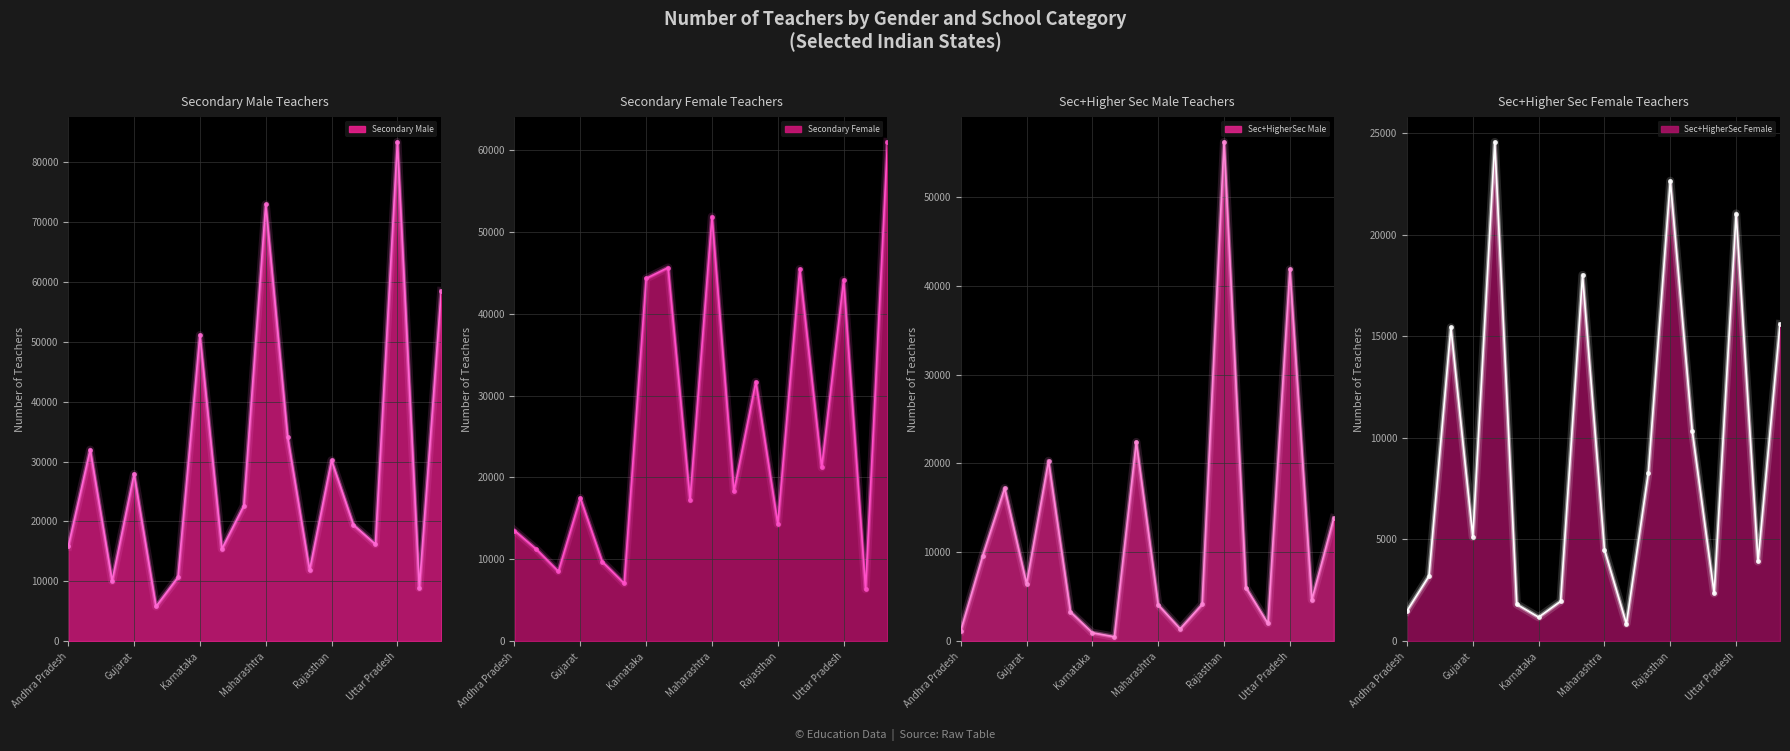

How many categories are shown in the chart?

18